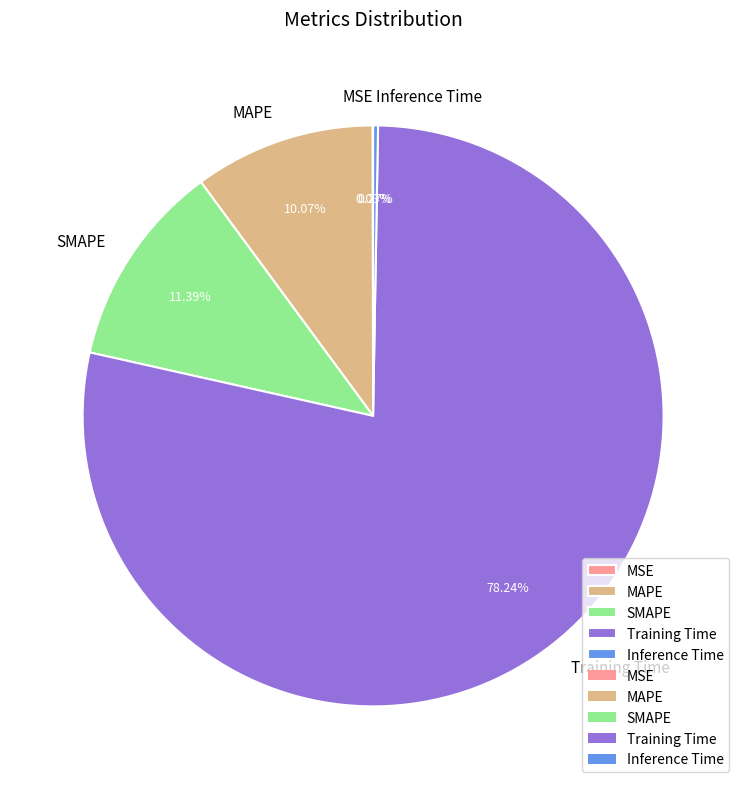

To the nearest percent, what percentage of the pie is SMAPE?

11%